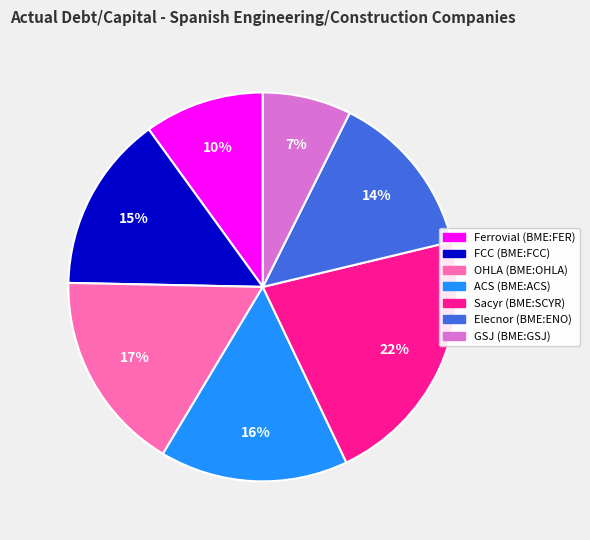

To the nearest percent, what portion does OHLA (BME:OHLA) represent?

17%